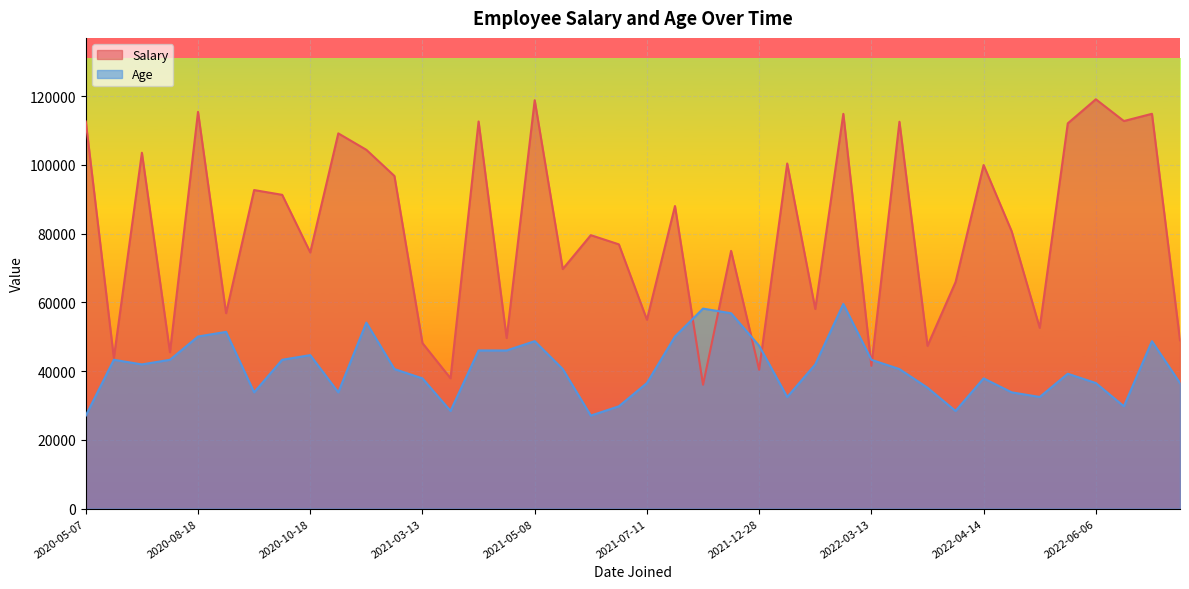

True or false: Salary has a value of 91310.0 at 2020-10-15.

True